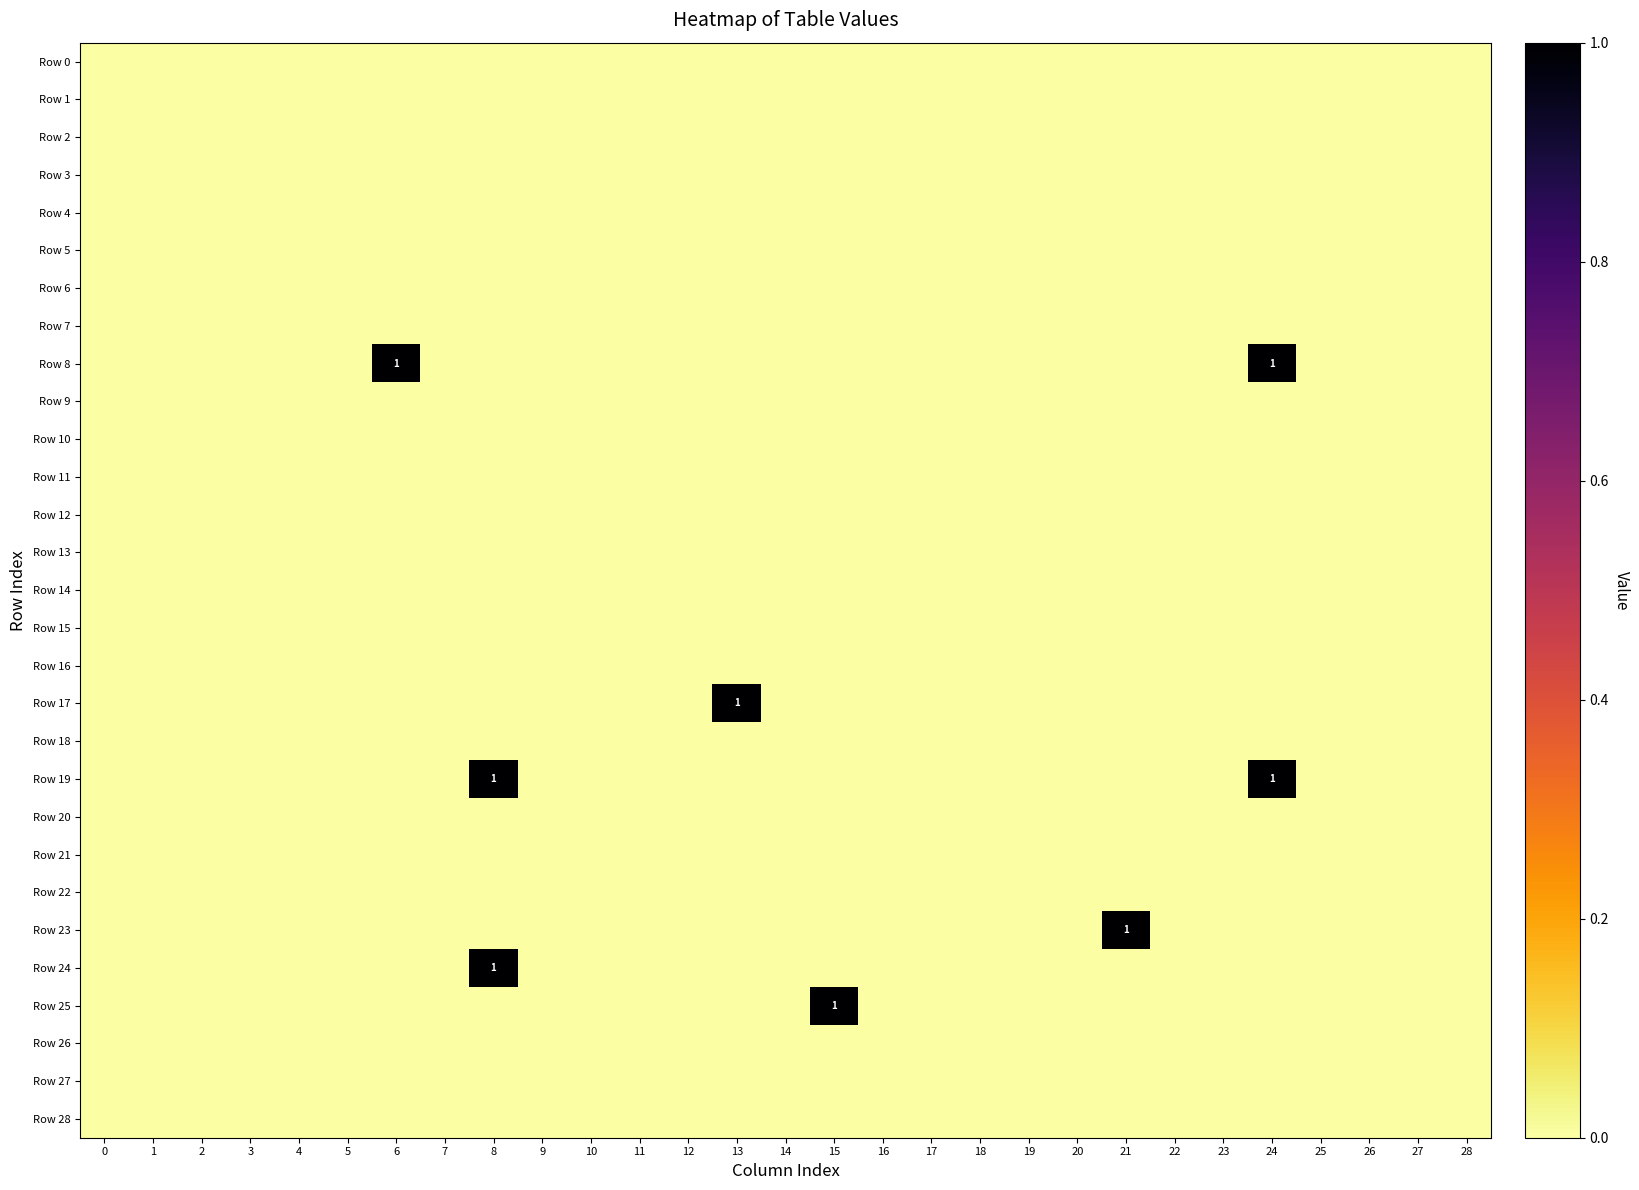

Rank the categories by Row 27 value from lowest to highest.

0, 1, 2, 3, 4, 5, 6, 7, 8, 9, 10, 11, 12, 13, 14, 15, 16, 17, 18, 19, 20, 21, 22, 23, 24, 25, 26, 27, 28